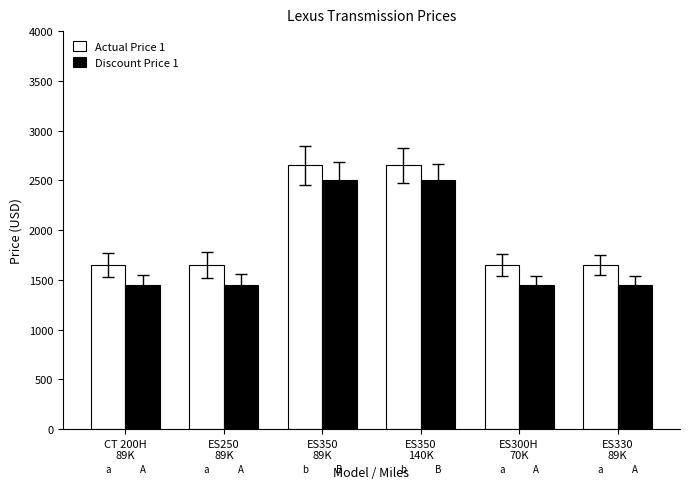

Reading right to left, extract all data points from this chart.

Actual Price 1: 1650	1650	2650	2650	1650	1650
Discount Price 1: 1450	1450	2500	2500	1450	1450